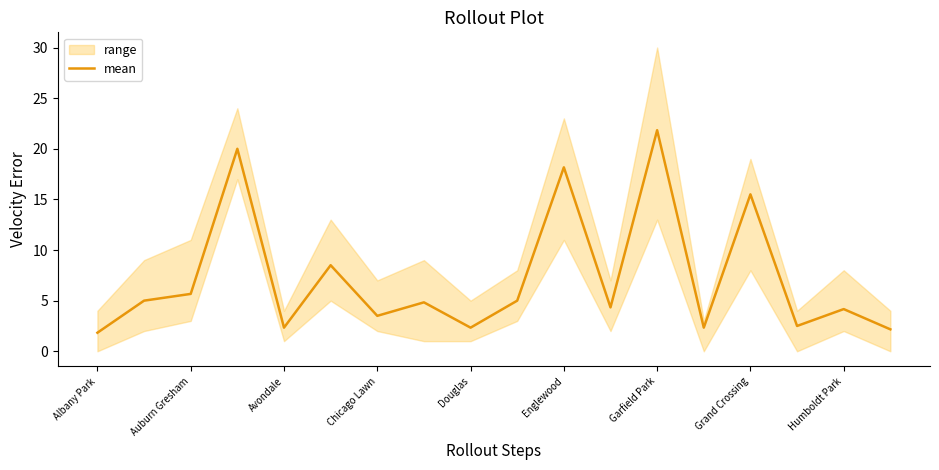

The value of mean at Humboldt Park is 2.1. True or false?

False